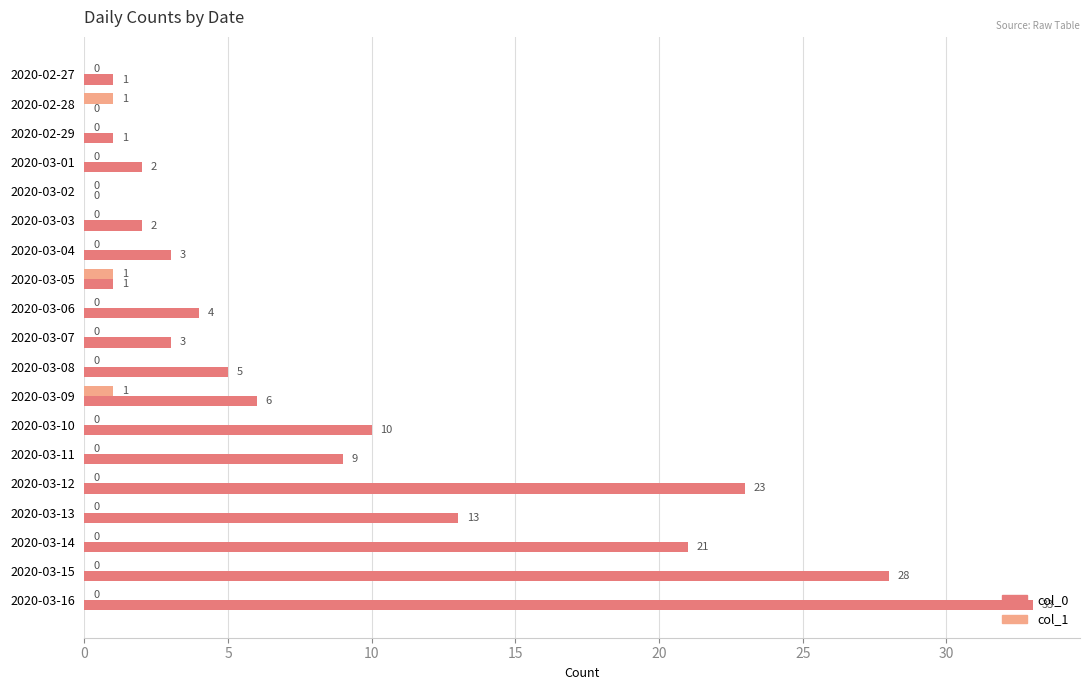

Between 2020-03-02 and 2020-03-08, which series saw the biggest shift?

col_0